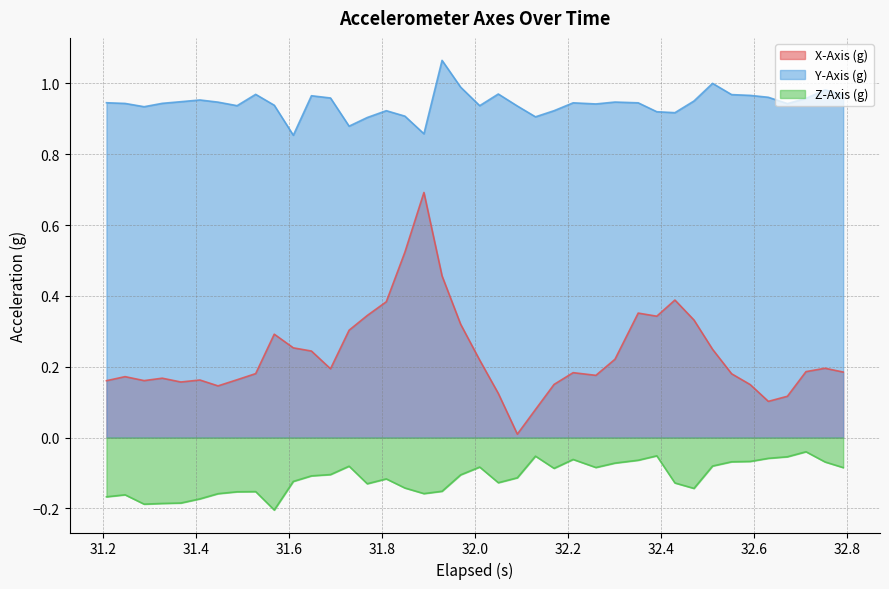

How many interior local valleys does the Y-Axis (g) series have?

10